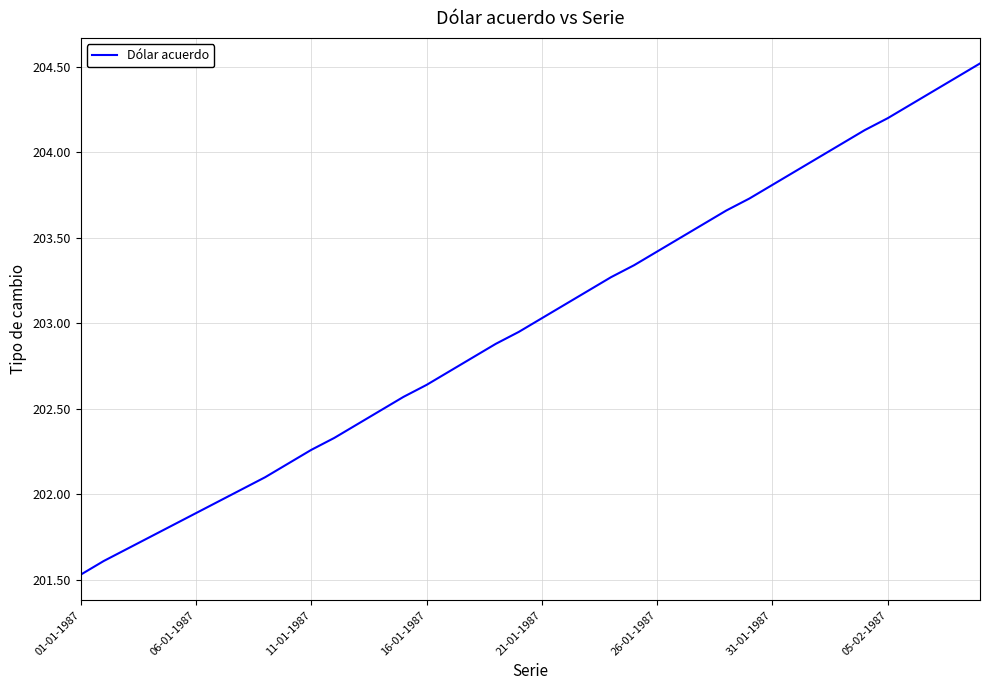

What is the difference between the maximum and minimum values?

3.0